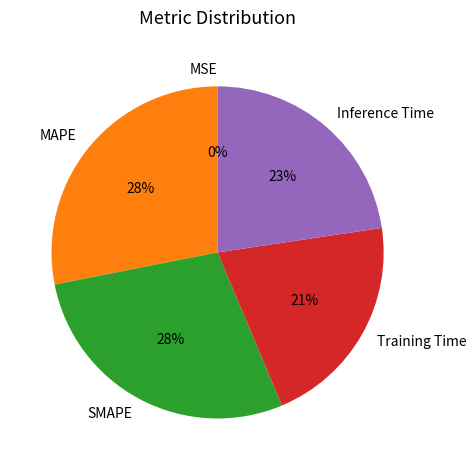

Do Training Time and MAPE together represent more than half of the pie?

No